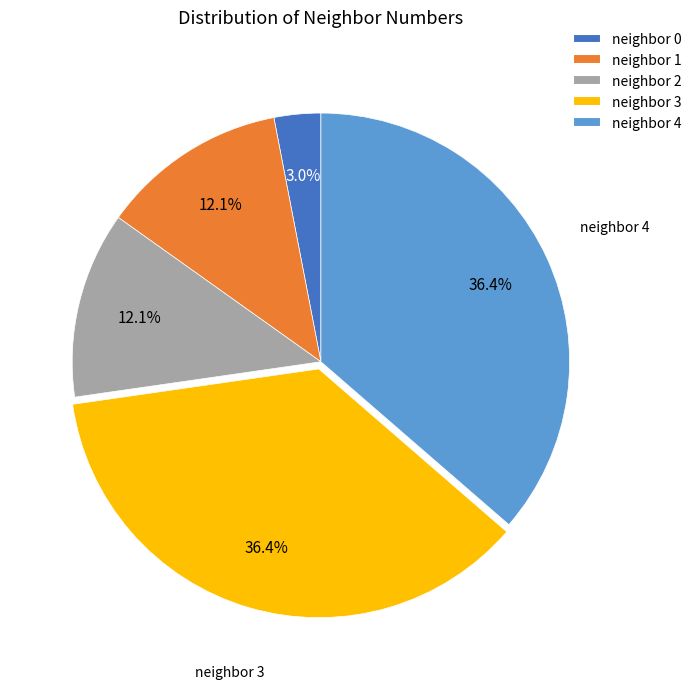

Which has a higher value, neighbor 1 or neighbor 3?

neighbor 3